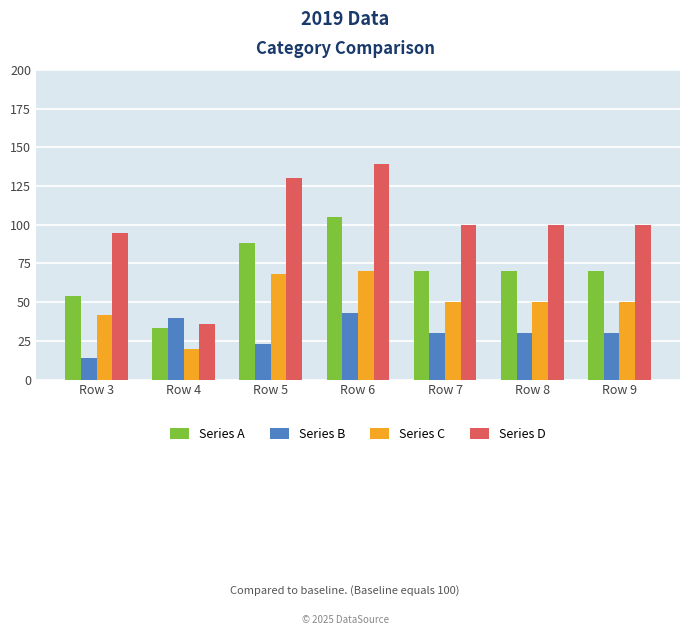

What is the smallest value displayed?

14